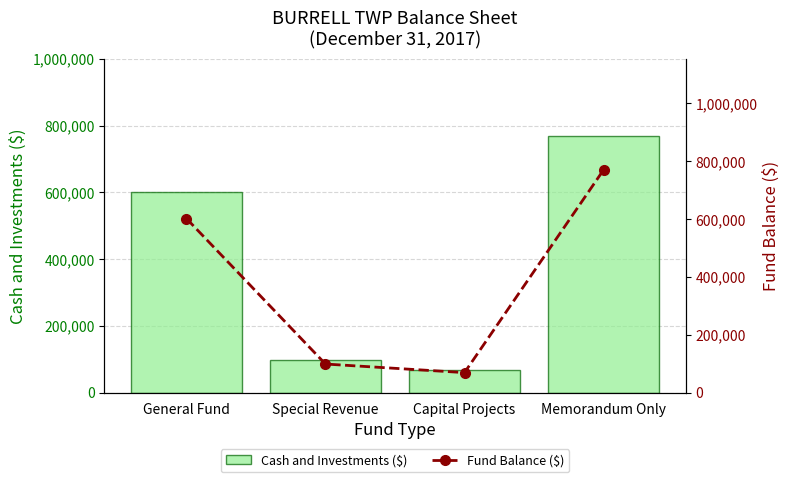

True or false: Cash and Investments ($) has a value of 23416 at Special Revenue.

False